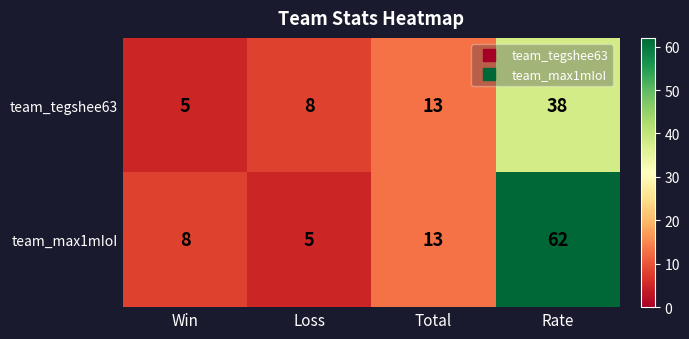

Reading left to right, transcribe all the data shown in this chart.

team_tegshee63: 5	8	13	38
team_max1mIoI: 8	5	13	62